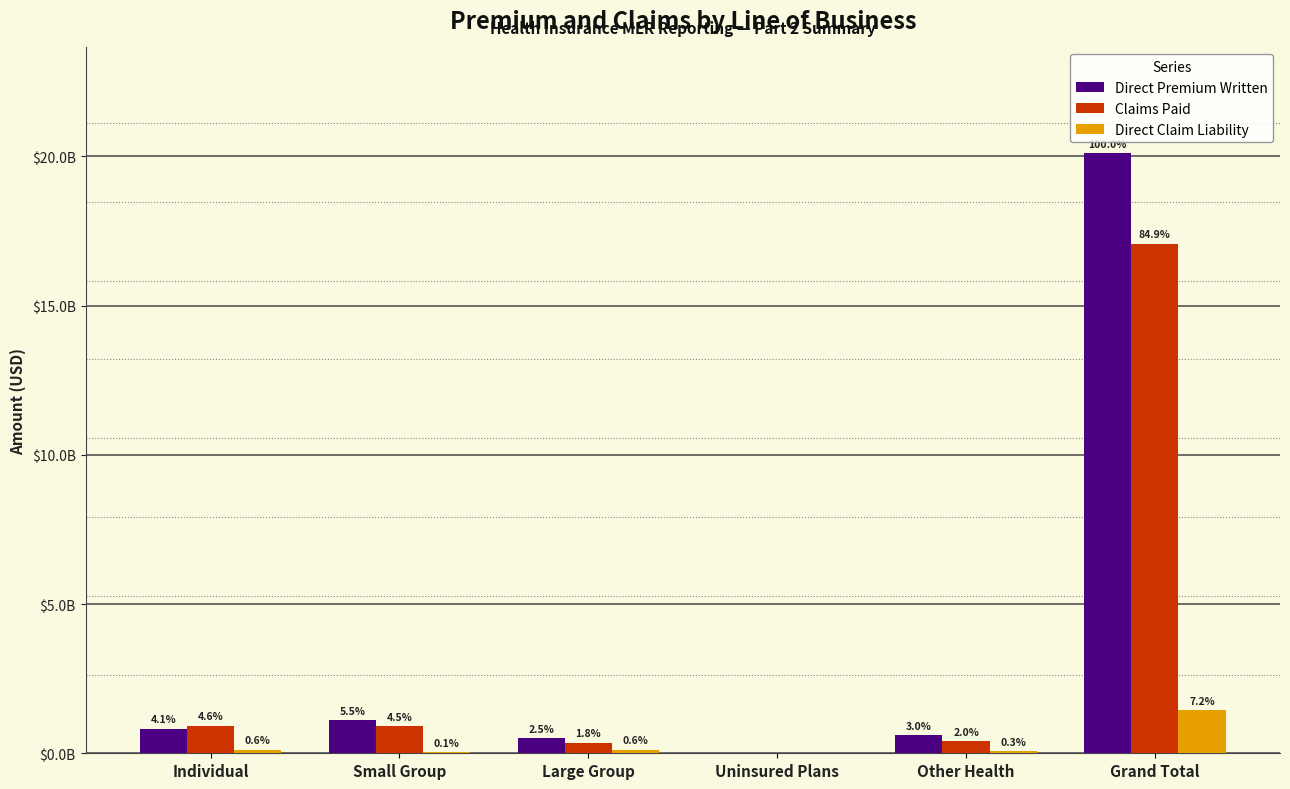

Reading left to right, what are all the values shown in this chart?

Direct Premium Written: 817825504	1101568895	496772274	0	608512529	20114468303
Claims Paid: 921563795	913282328	359643369	0	411475163	17075980728
Direct Claim Liability: 115145180	26236924	119675939	0	61546662	1438633110